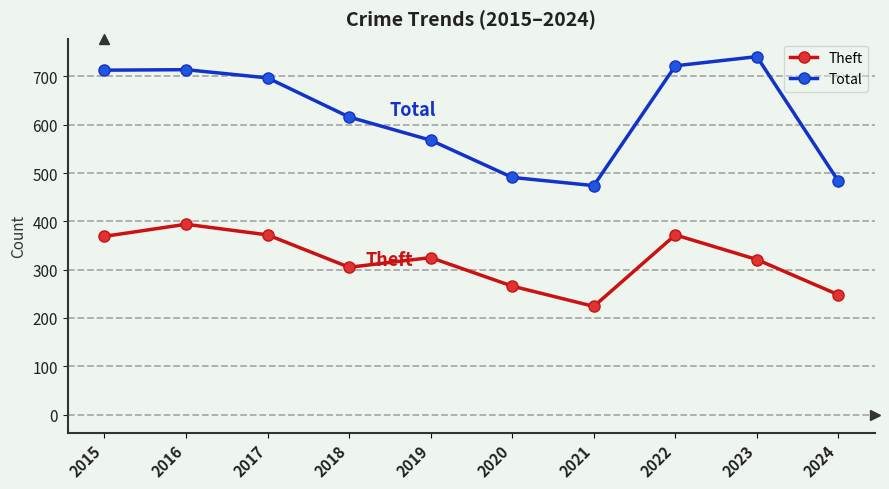

True or false: Theft has more than 1 interior local peaks.

True